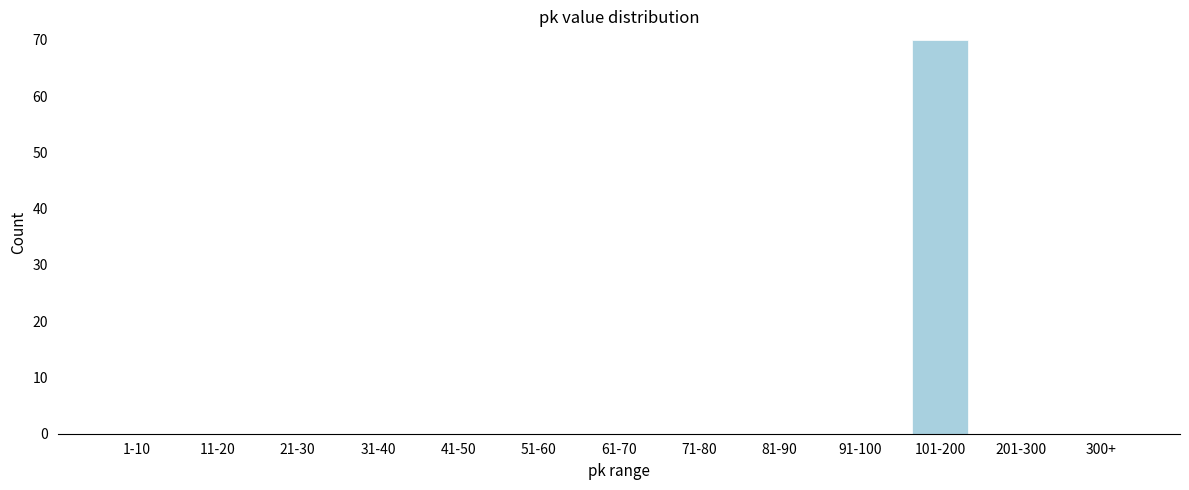

Reading left to right, extract all data points from this chart.

1-10=0	11-20=0	21-30=0	31-40=0	41-50=0	51-60=0	61-70=0	71-80=0	81-90=0	91-100=0	101-200=70	201-300=0	300+=0